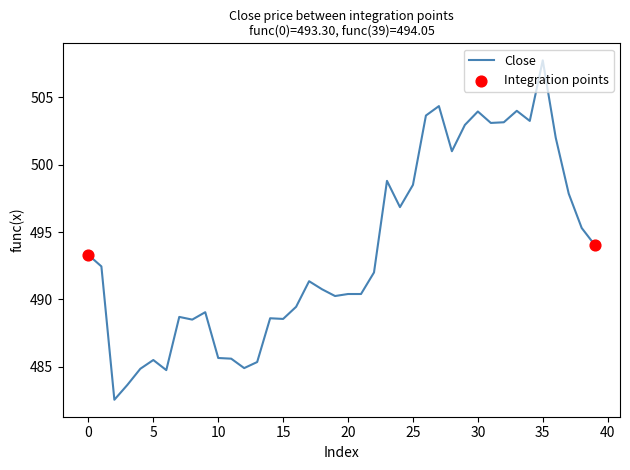

What is the smallest value displayed?

482.5